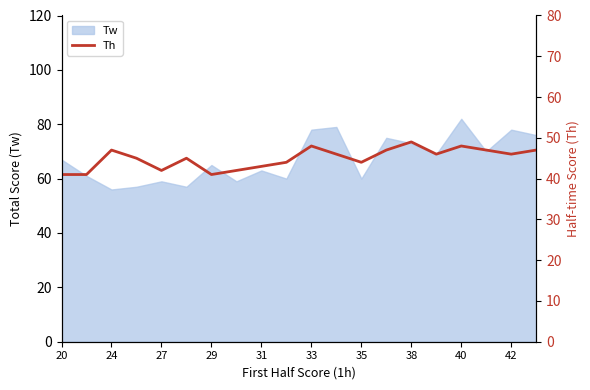

How many values are between 43 and 47?

12